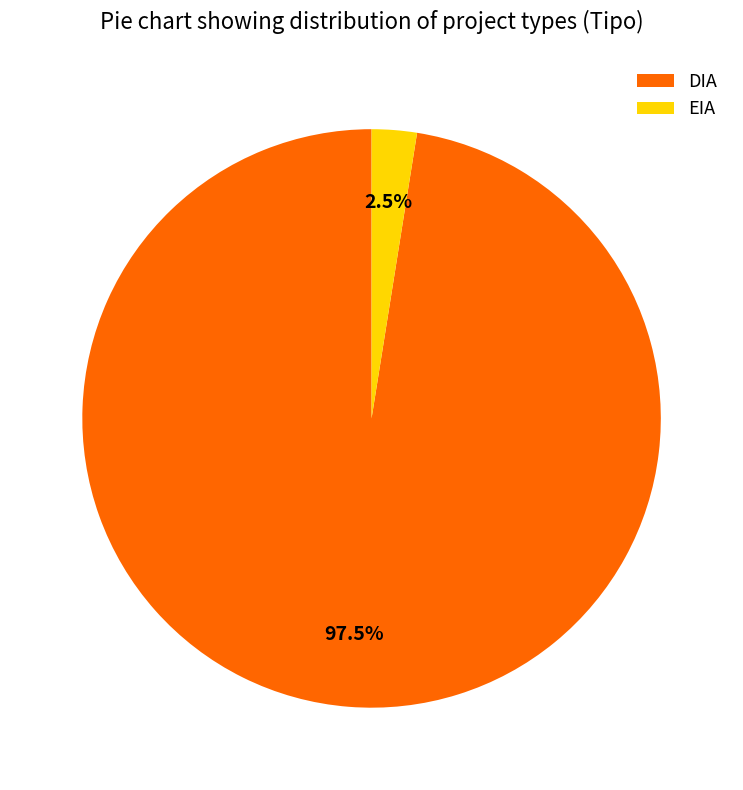

The EIA slice represents 11% of the pie. True or false?

False